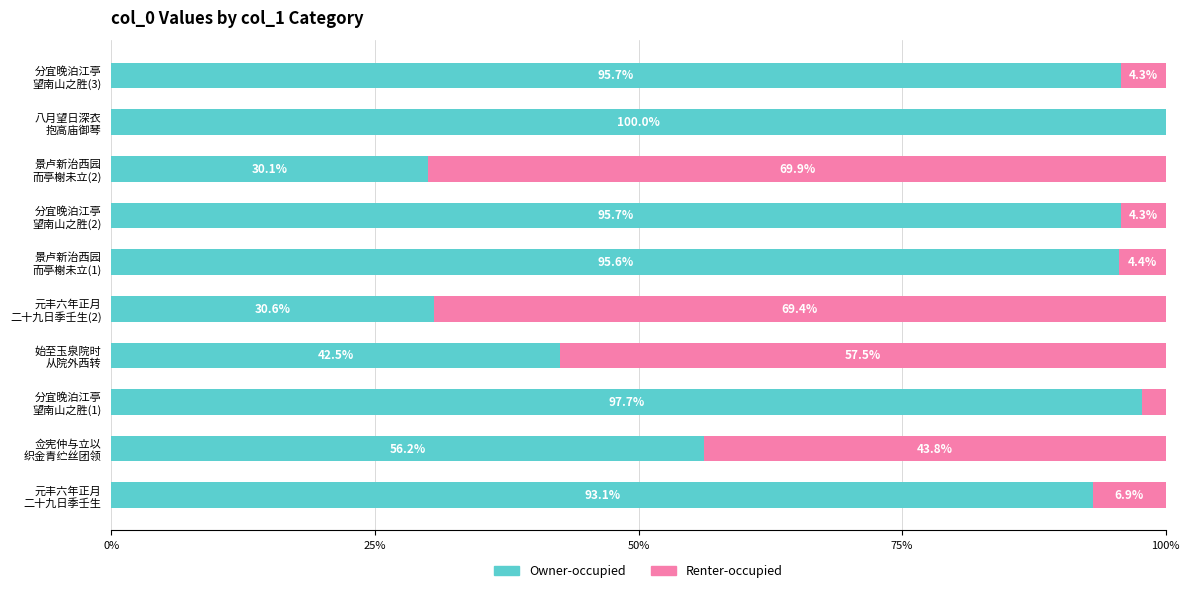

What is the highest value of the Owner-occupied series?

100.0